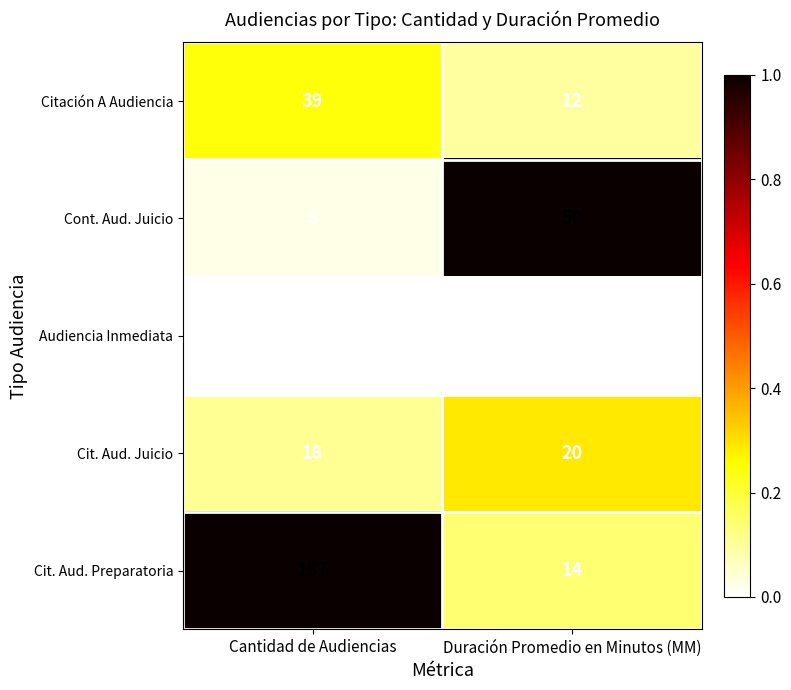

The Cit. Aud. Preparatoria series shows 157 at Cantidad de Audiencias. True or false?

True